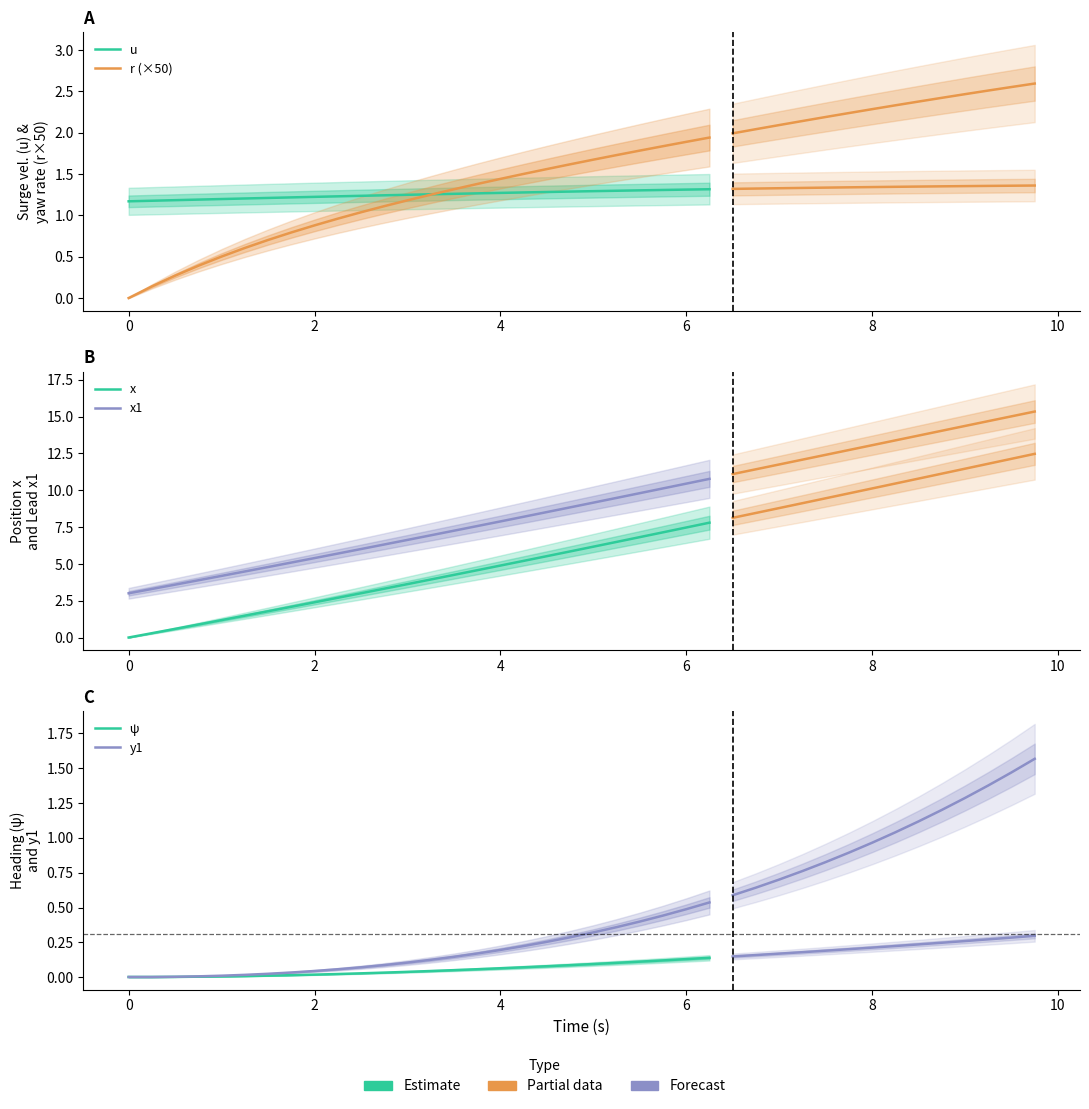

What is the difference between the second highest and minimum values in the y1 series?

0.5